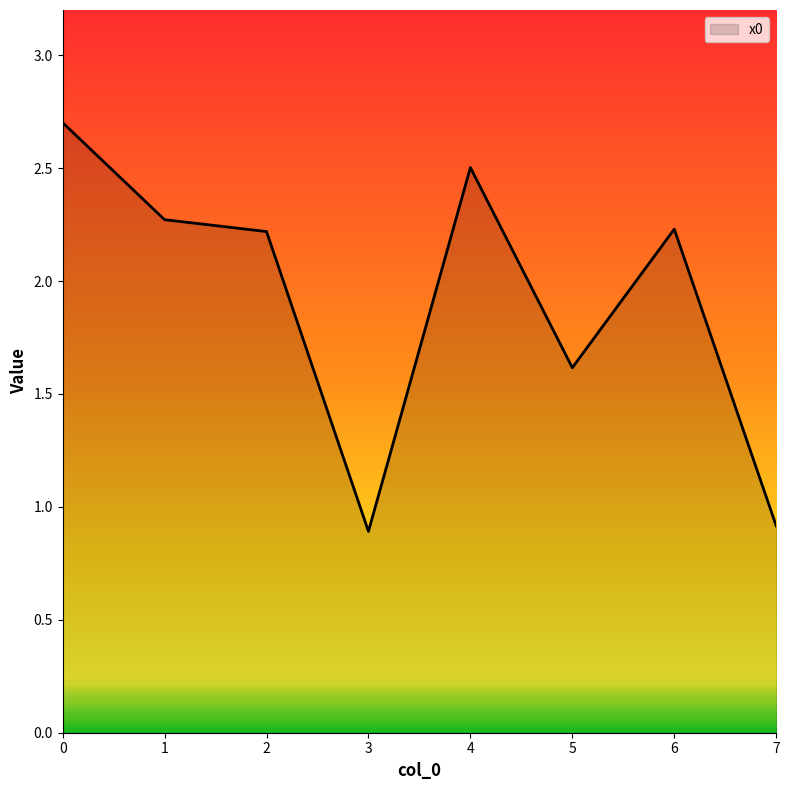

The chart shows a value of 0.9 at 7. True or false?

True